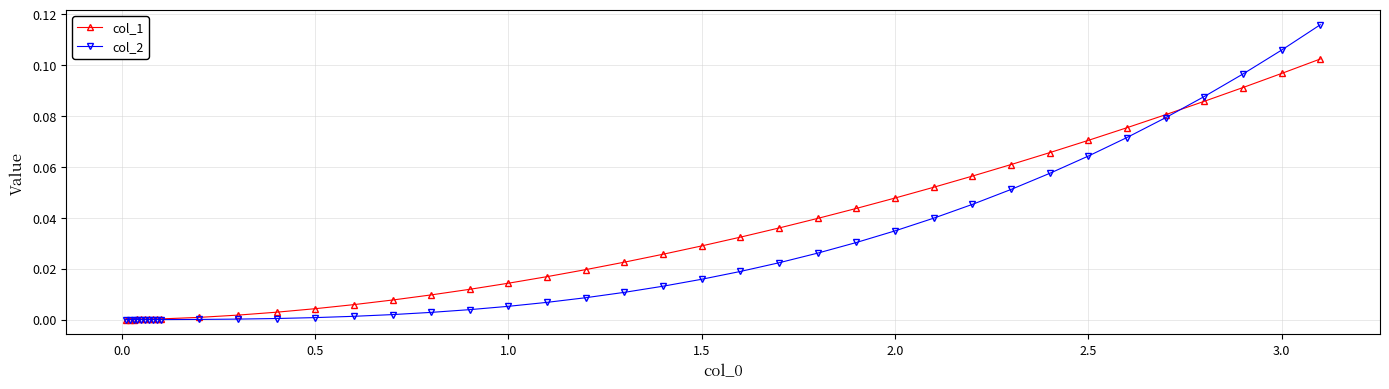

Rank the series by their maximum value, from highest to lowest.

col_2, col_1